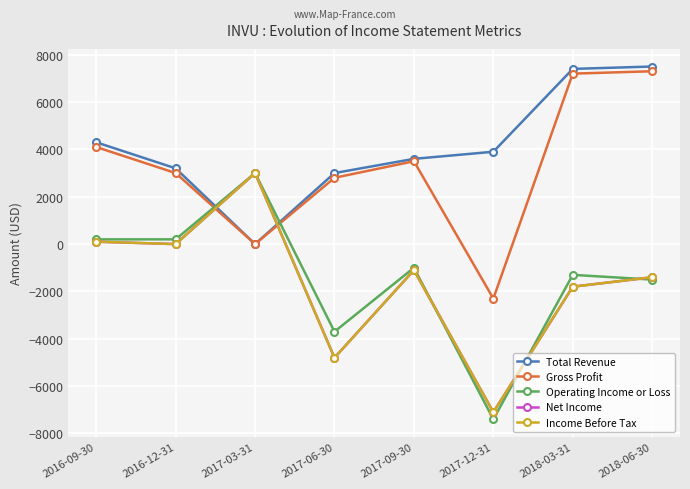

Reading right to left, transcribe all the data shown in this chart.

Total Revenue: 2018-06-30=7500	2018-03-31=7400	2017-12-31=3900	2017-09-30=3600	2017-06-30=3000	2017-03-31=0	2016-12-31=3200	2016-09-30=4300
Gross Profit: 2018-06-30=7300	2018-03-31=7200	2017-12-31=-2300	2017-09-30=3500	2017-06-30=2800	2017-03-31=0	2016-12-31=3000	2016-09-30=4100
Operating Income or Loss: 2018-06-30=-1500	2018-03-31=-1300	2017-12-31=-7400	2017-09-30=-1000	2017-06-30=-3700	2017-03-31=3000	2016-12-31=200	2016-09-30=200
Net Income: 2018-06-30=-1400	2018-03-31=-1800	2017-12-31=-7100	2017-09-30=-1100	2017-06-30=-4800	2017-03-31=3000	2016-12-31=0	2016-09-30=100
Income Before Tax: 2018-06-30=-1400	2018-03-31=-1800	2017-12-31=-7100	2017-09-30=-1100	2017-06-30=-4800	2017-03-31=3000	2016-12-31=0	2016-09-30=100